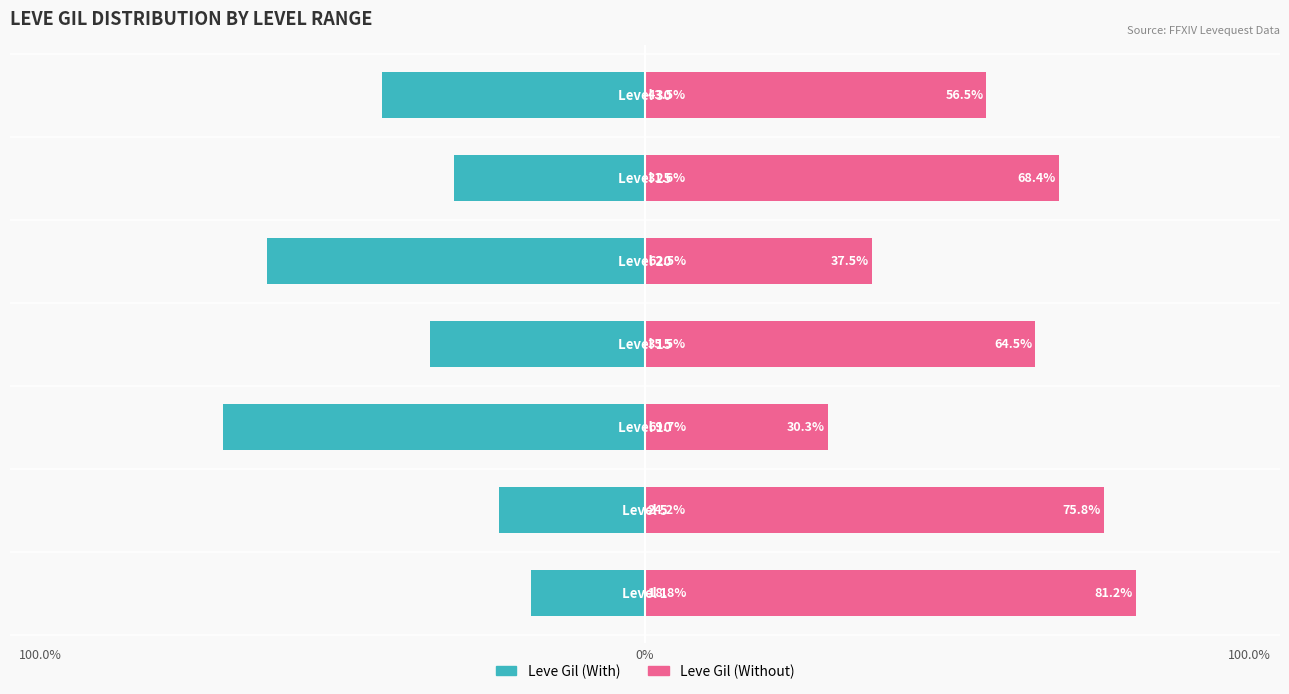

How many groups of bars are there?

7